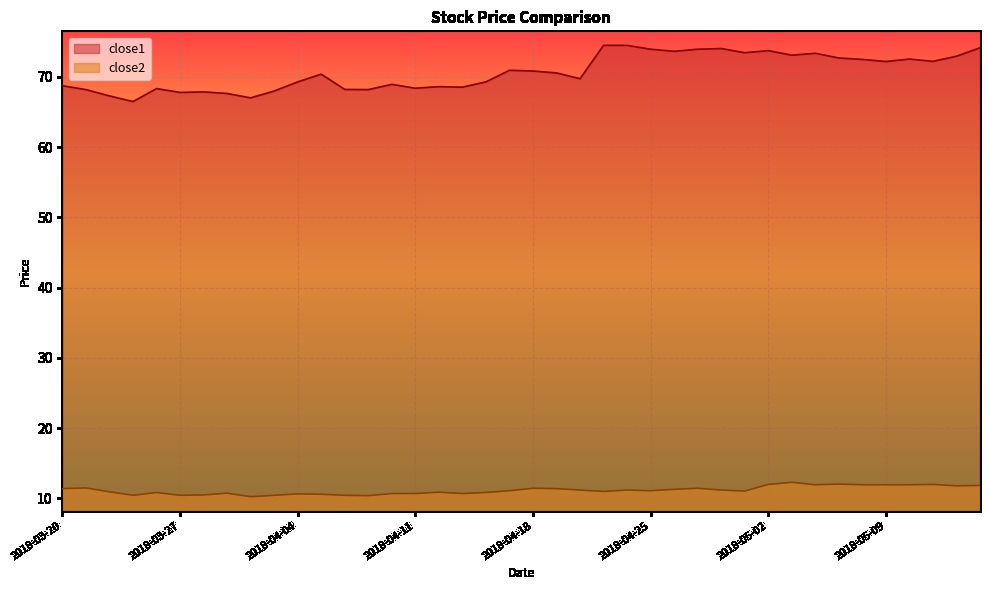

What is the value of the close2 point at the 10th from the left?

10.4